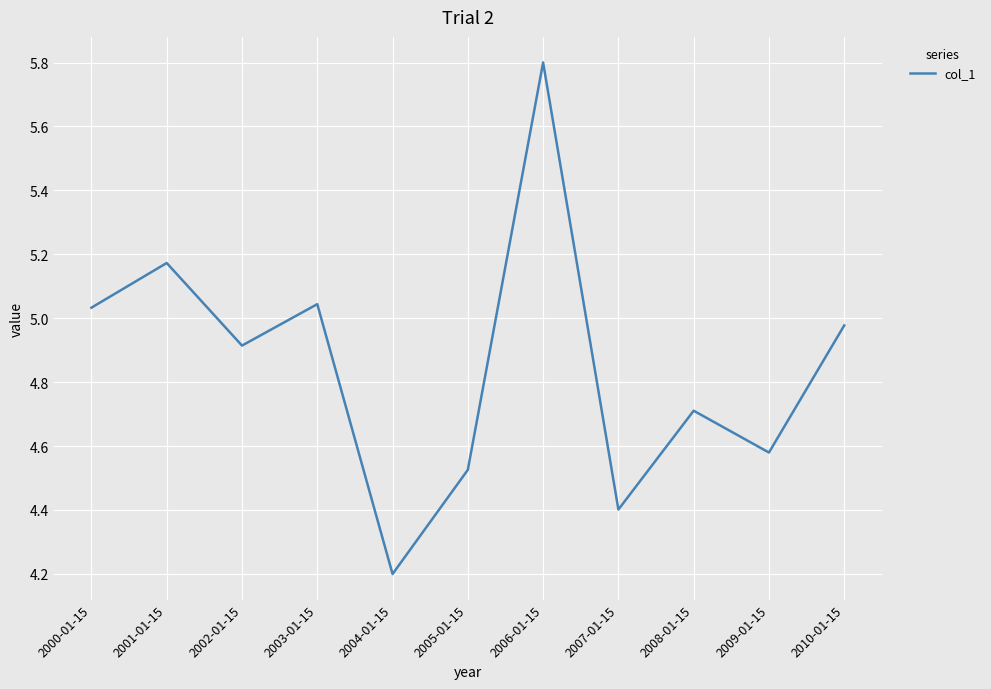

Is it true that the value at 2004-01-15 is 4.2?

True